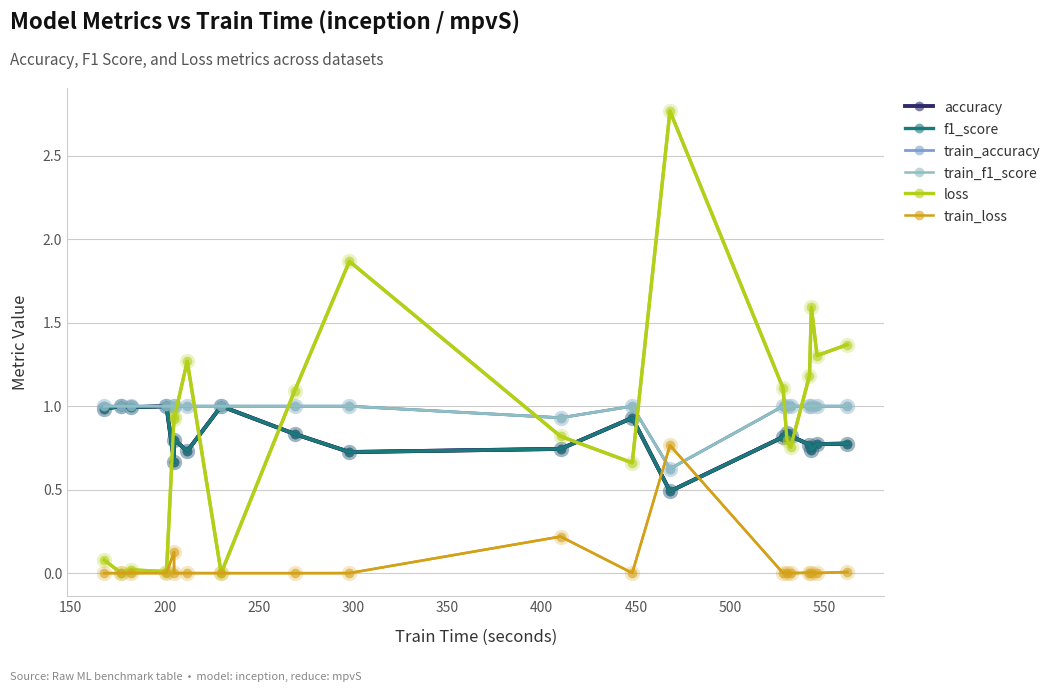

What is the value of the f1_score point at the 8th from the left?

1.0